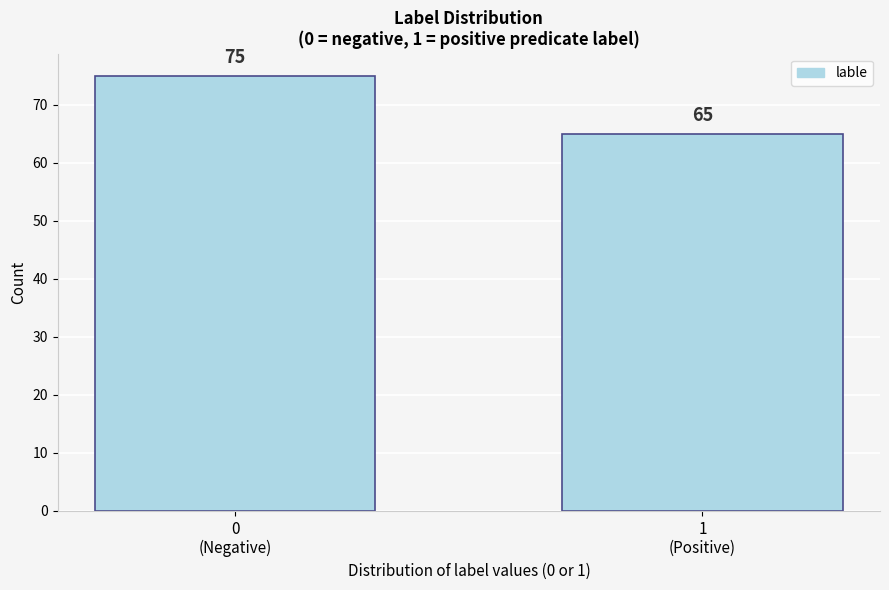

Reading left to right, transcribe all the data shown in this chart.

75	65